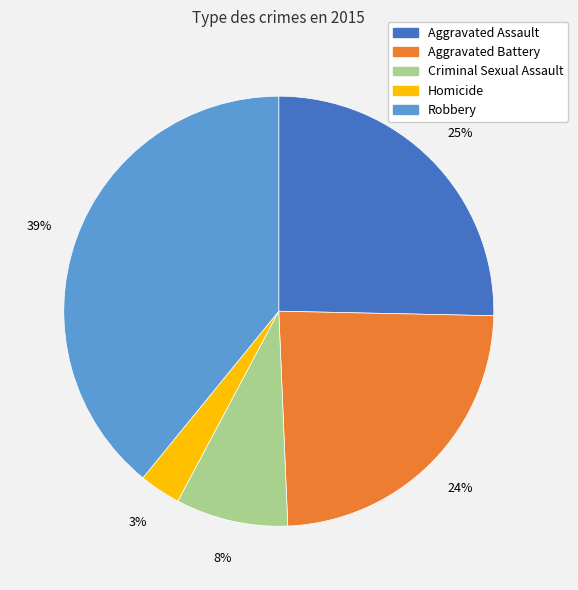

What is the largest slice in the pie chart?

Robbery